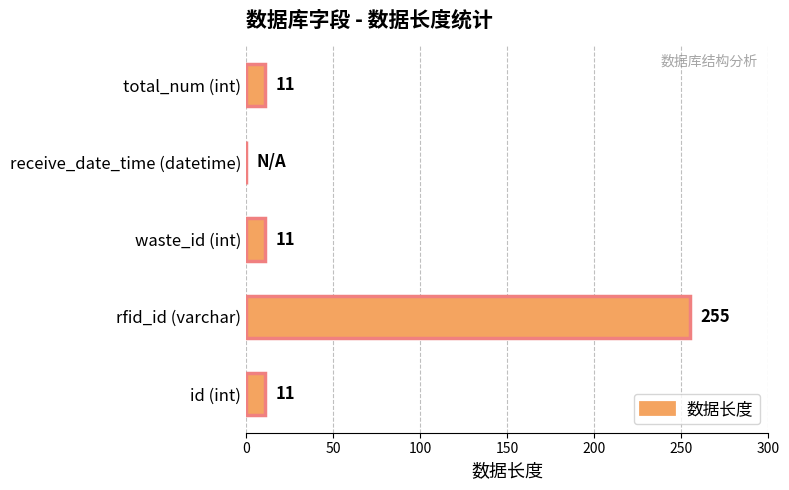

Reading top to bottom, list all the values displayed in this chart.

total_num (int)=11	receive_date_time (datetime)=0	waste_id (int)=11	rfid_id (varchar)=255	id (int)=11